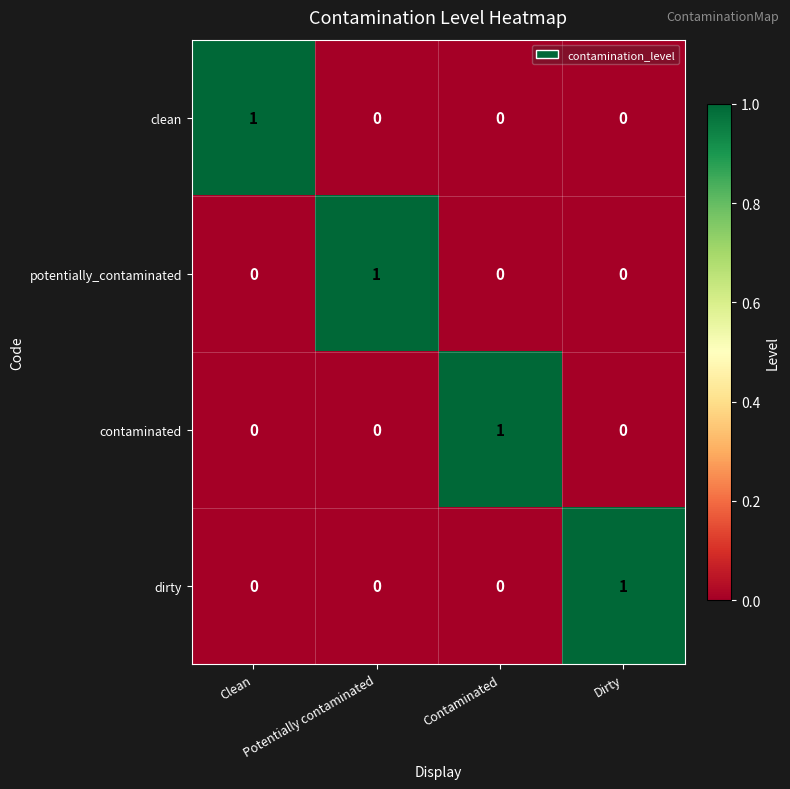

How many potentially_contaminated values are between 0 and 1?

4